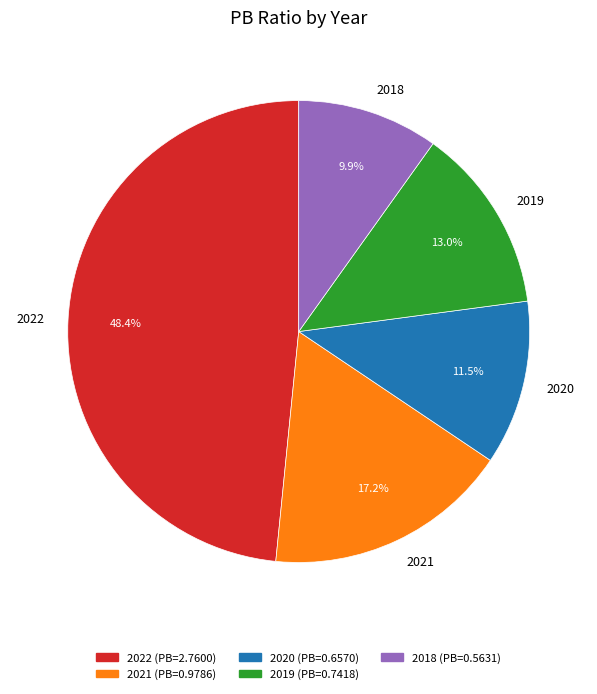

What percentage is the 2018 slice, to the nearest percent?

10%